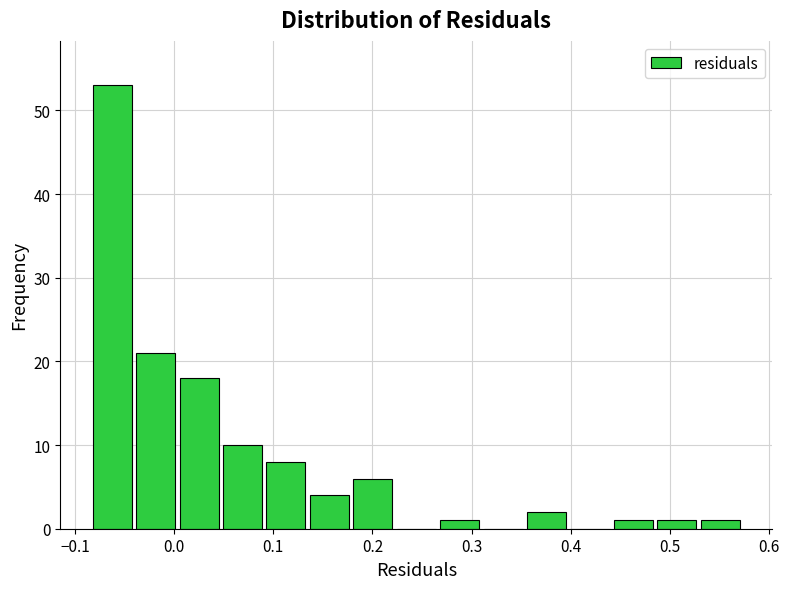

Reading left to right, list every bar in this chart as the range it spans on the x-axis followed by its height. Neither the bar edges nor the heights are printed on the chart, so give them approximately, as read against the axes.

-0.08 to -0.04: 53
-0.04 to 0.00: 21
0.00 to 0.05: 18
0.05 to 0.09: 10
0.09 to 0.13: 8
0.13 to 0.18: 4
0.18 to 0.22: 6
0.22 to 0.27: 0
0.27 to 0.31: 1
0.31 to 0.35: 0
0.35 to 0.40: 2
0.40 to 0.44: 0
0.44 to 0.49: 1
0.49 to 0.53: 1
0.53 to 0.57: 1